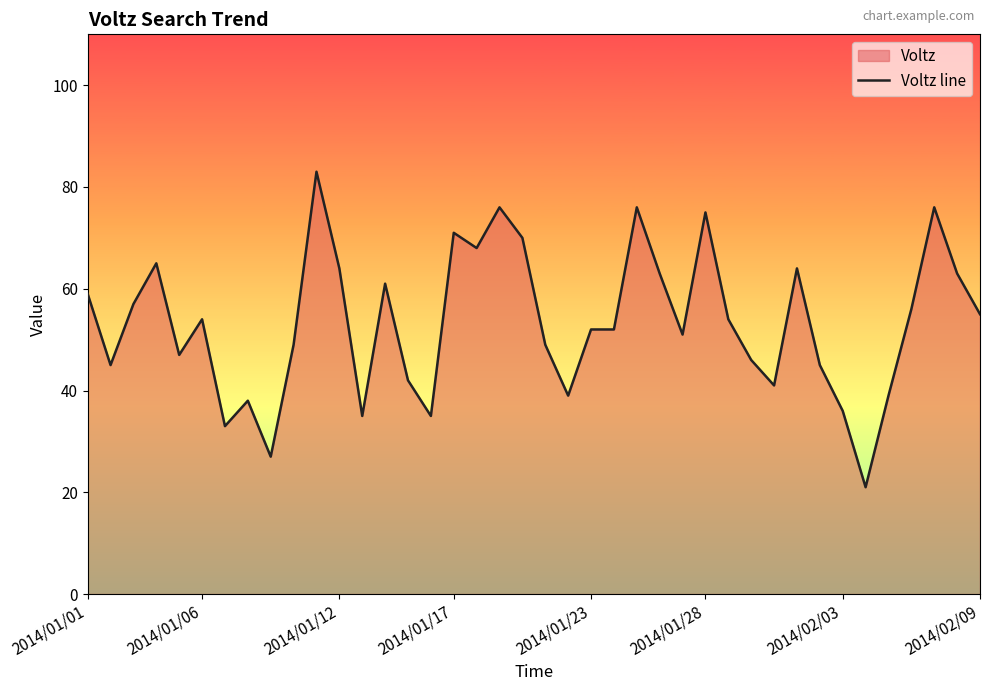

At which category does the chart reach its minimum across all series?

34